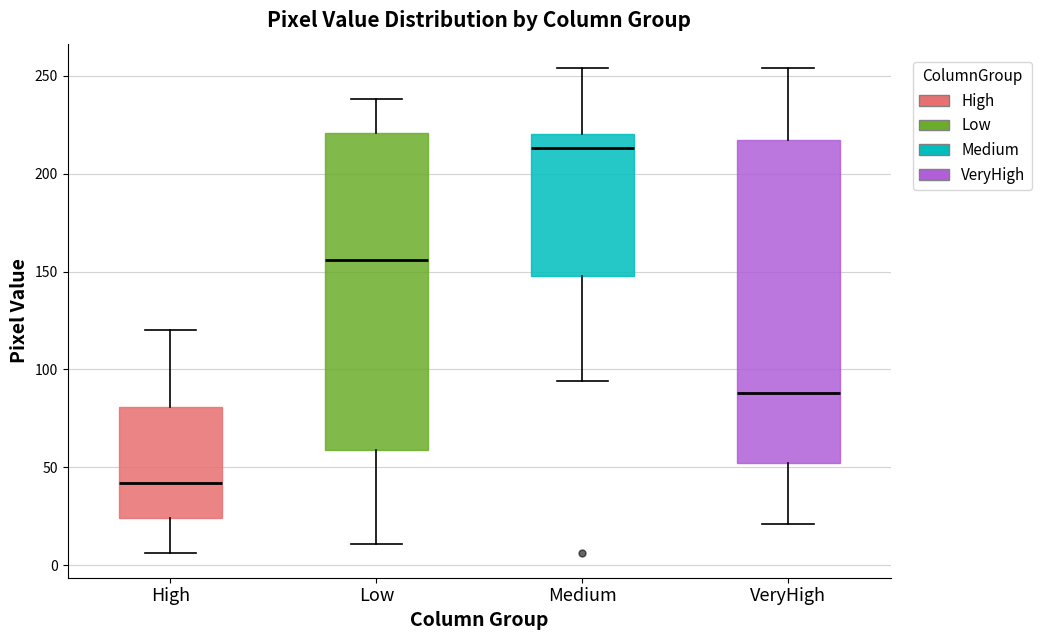

Where does the upper whisker of the box for Low end on the y-axis? The values are not printed on the chart, so give them approximately, as read against the axis.

240